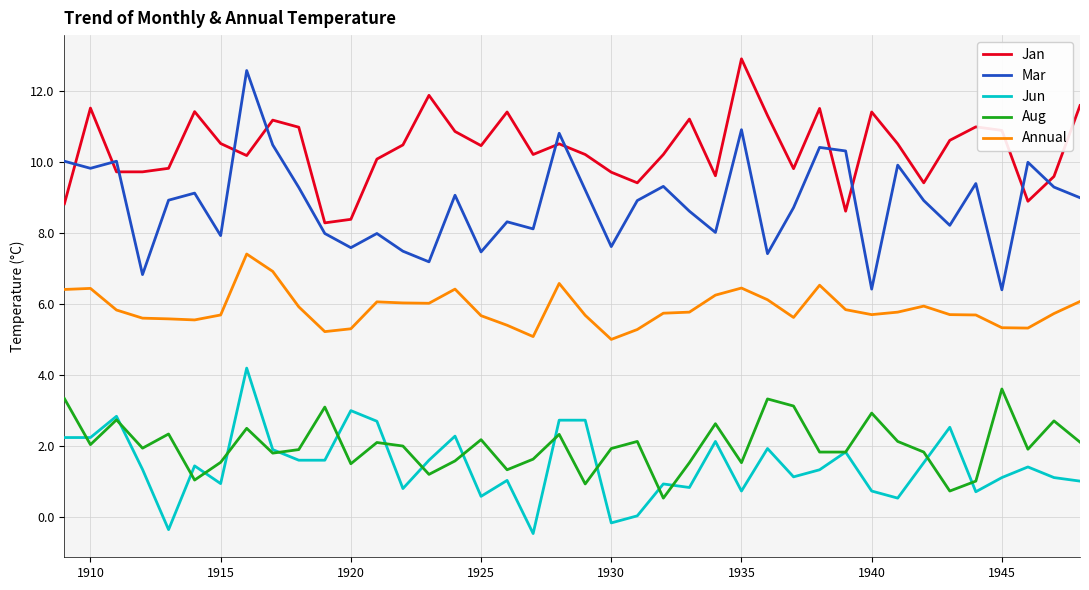

What is the maximum value shown in the chart?

12.9